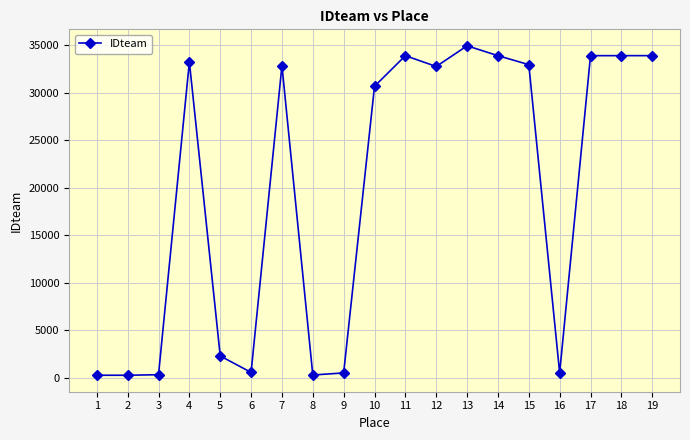

What is the average value?

19562